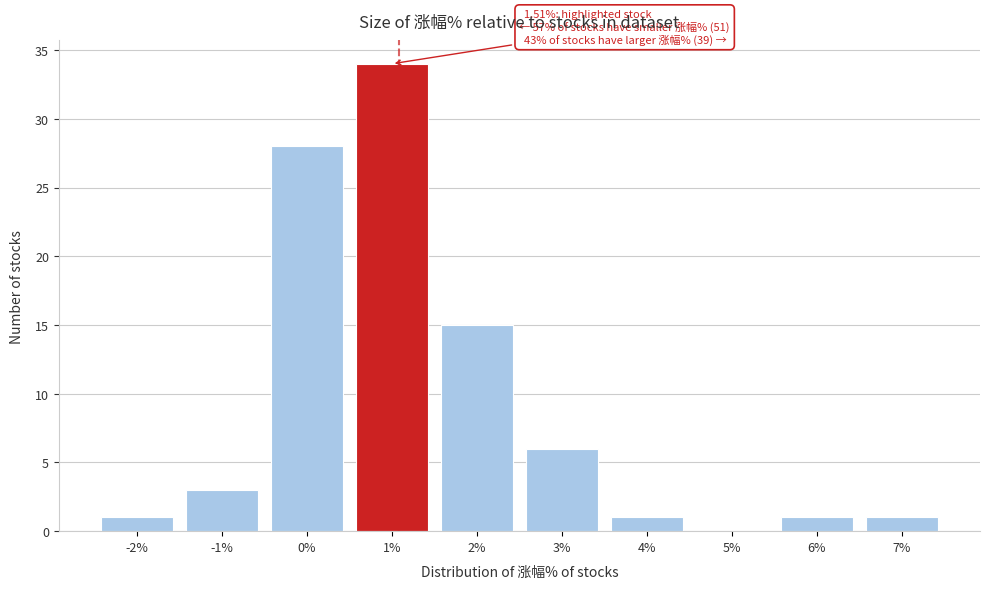

Reading left to right, extract all data points from this chart.

-2%=1	-1%=3	0%=28	1%=34	2%=15	3%=6	4%=1	5%=0	6%=1	7%=1